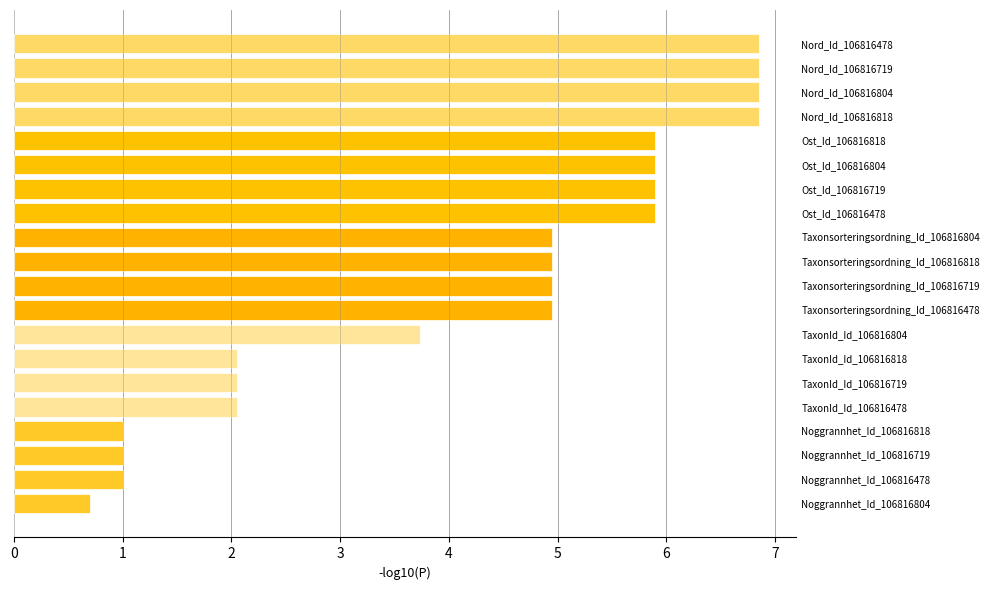

How many values exceed 4?

12